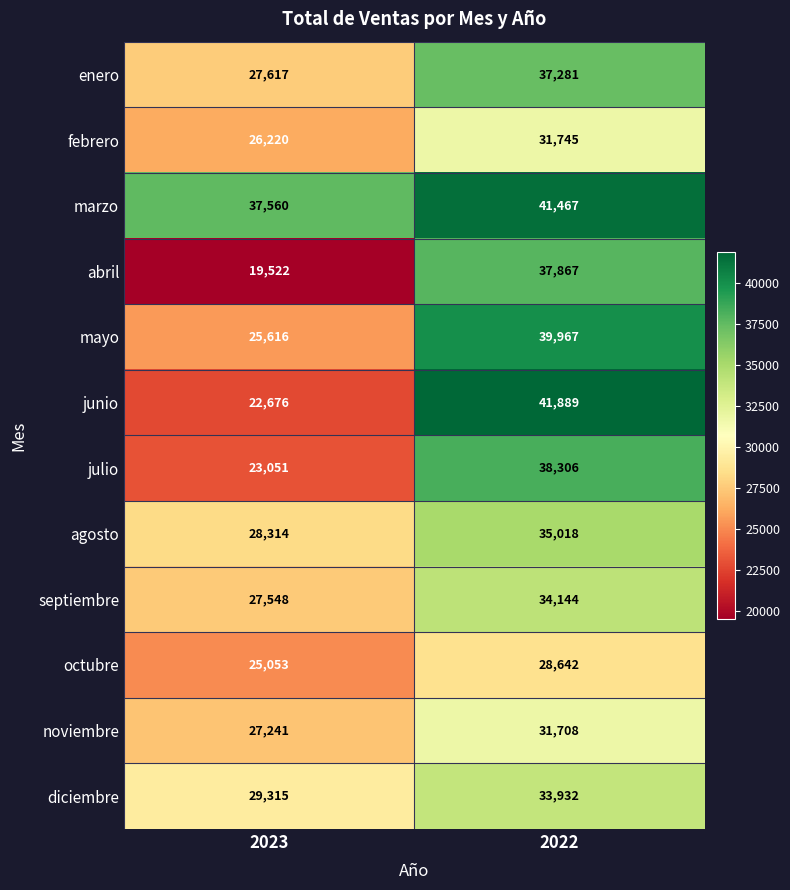

Reading right to left, extract all data points from this chart.

enero: 37281	27617
febrero: 31745	26220
marzo: 41467	37560
abril: 37867	19522
mayo: 39967	25616
junio: 41889	22676
julio: 38306	23051
agosto: 35018	28314
septiembre: 34144	27548
octubre: 28642	25053
noviembre: 31708	27241
diciembre: 33932	29315